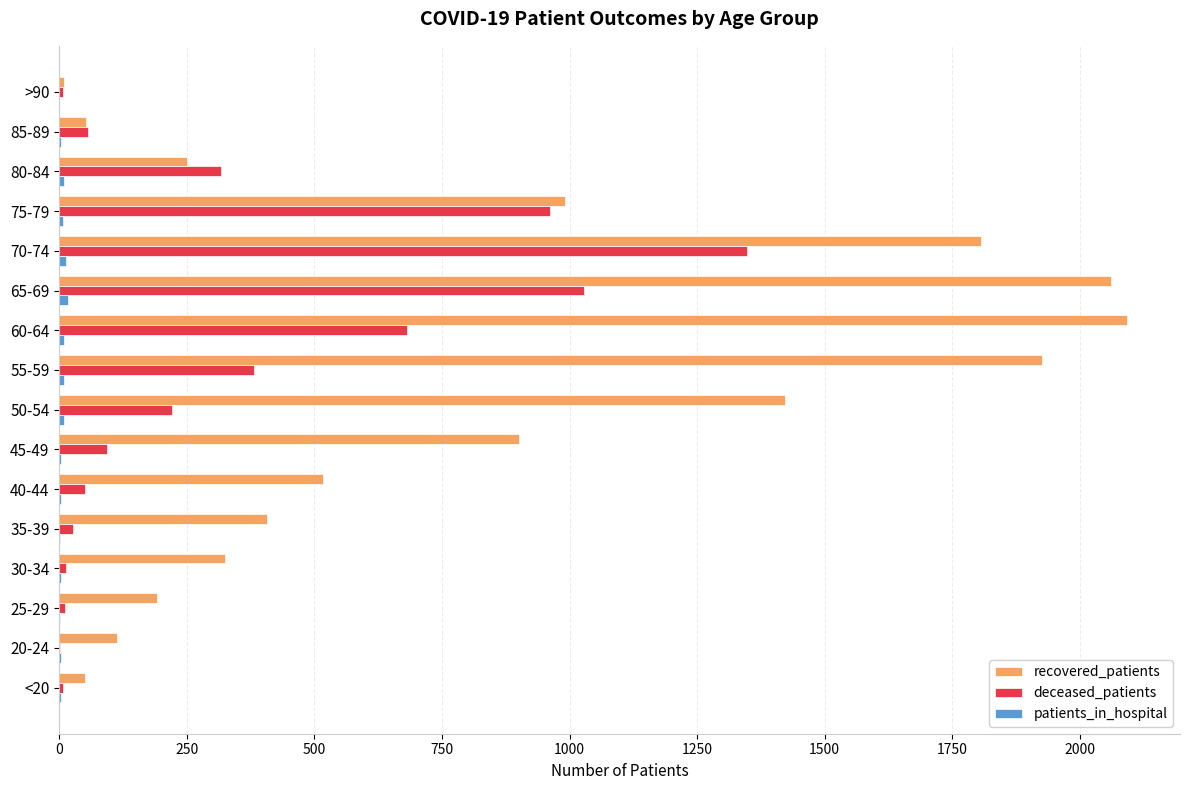

Which series changed the most between 20-24 and 50-54?

recovered_patients